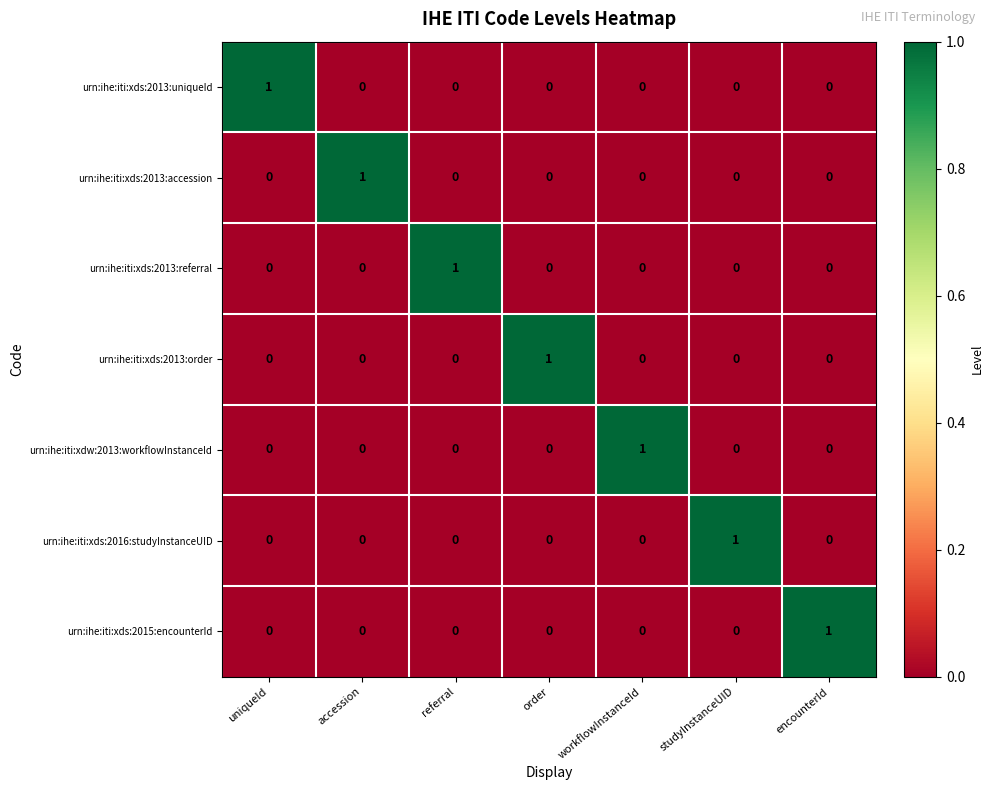

Count the urn:ihe:iti:xds:2015:encounterId values in the range 0 to 1.

7